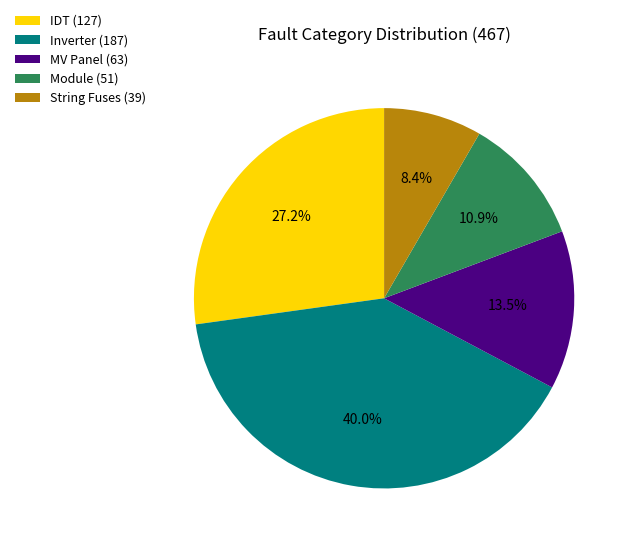

Combined, do Inverter and MV Panel account for over 50%?

Yes